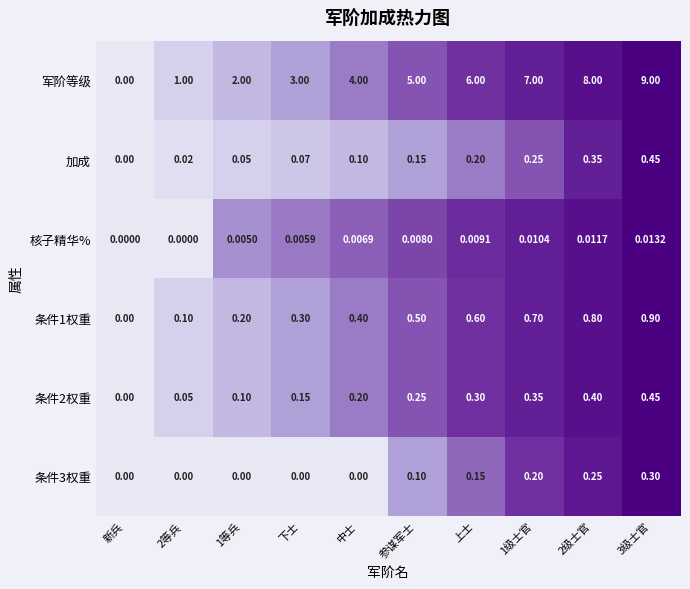

At which label is 条件1权重 closest to 0?

新兵